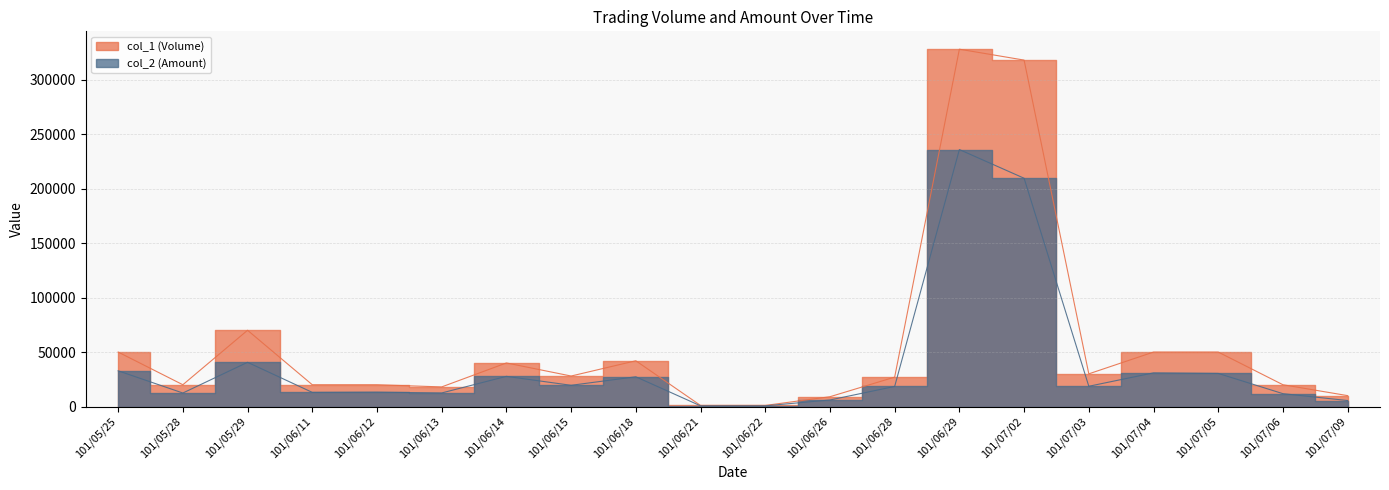

What are all the series names shown in the legend?

col_1 (Volume), col_2 (Amount)